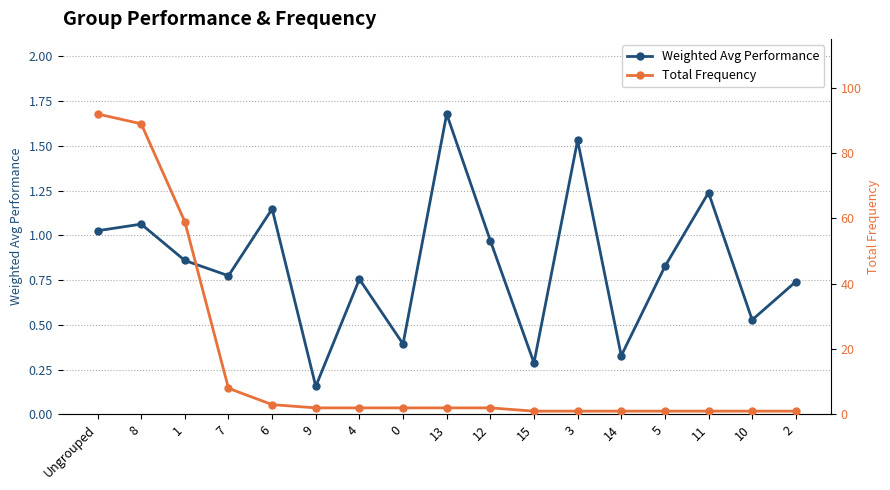

True or false: Weighted Avg Performance and Total Frequency cross at least once.

True